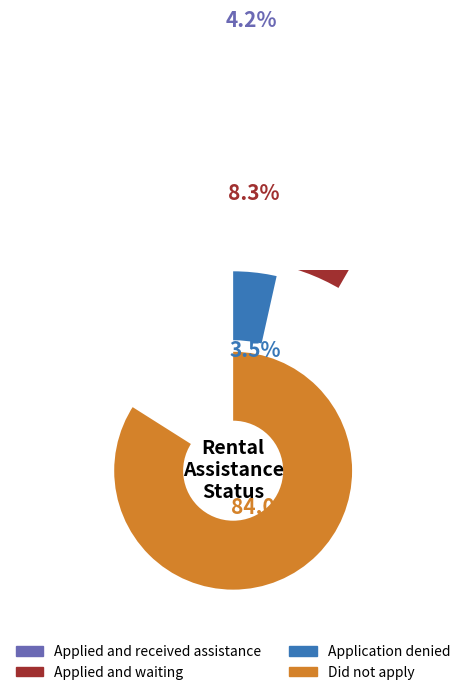

Is Applied and waiting the majority of the pie?

No